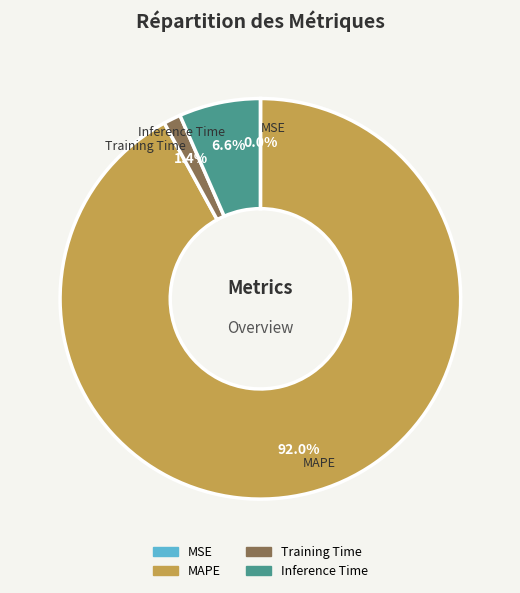

What percentage is NOT represented by Inference Time?

93.4%